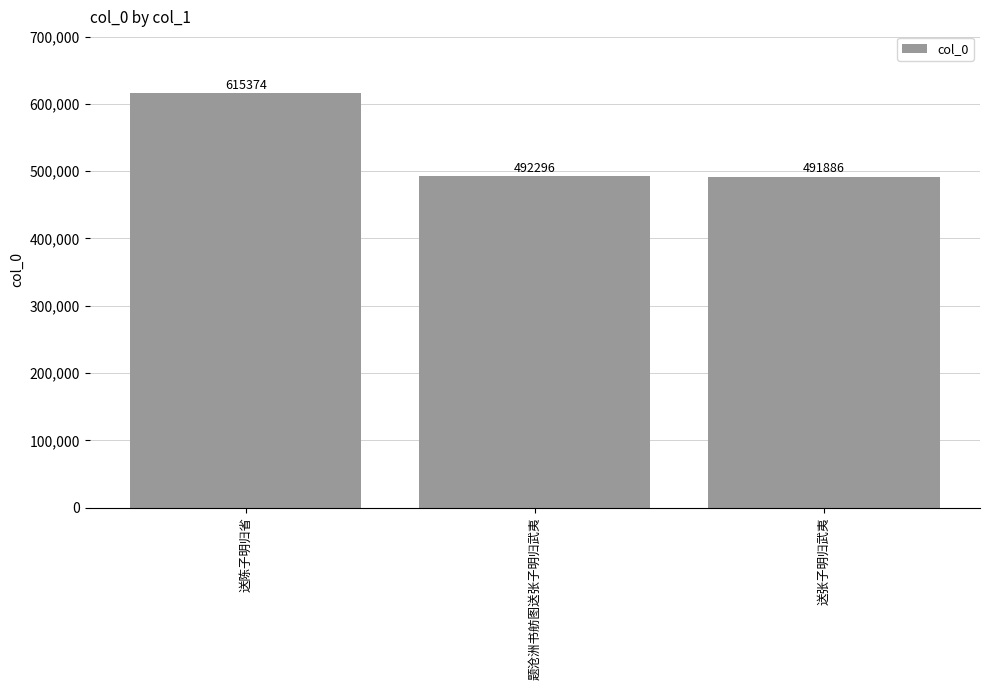

Reading right to left, list all the values displayed in this chart.

491886	492296	615374